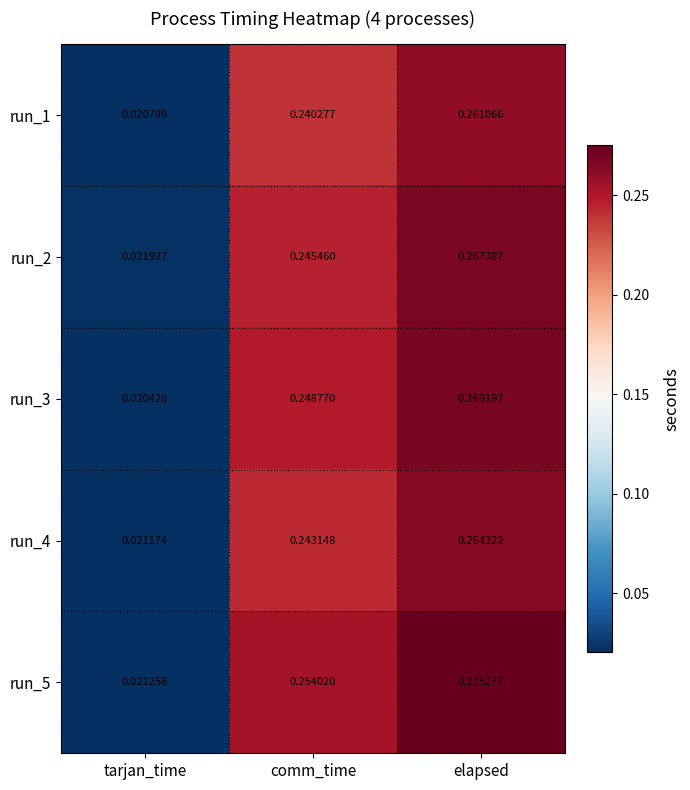

Between tarjan_time and elapsed, which series saw the biggest shift?

run_5